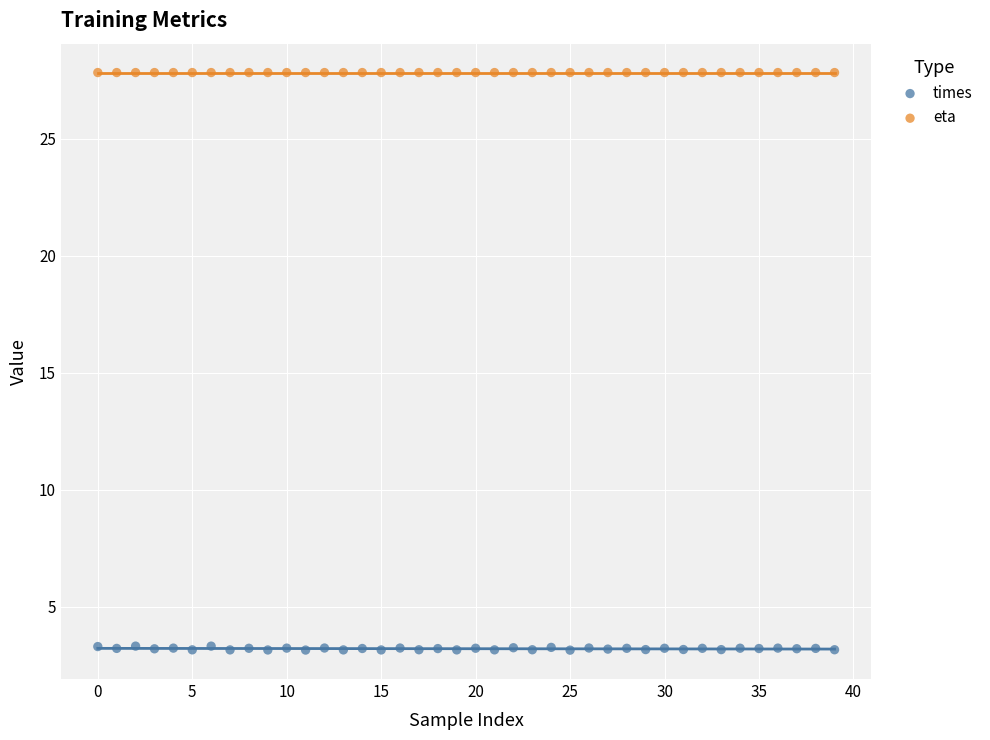

Which series reaches the maximum Y coordinate?

eta